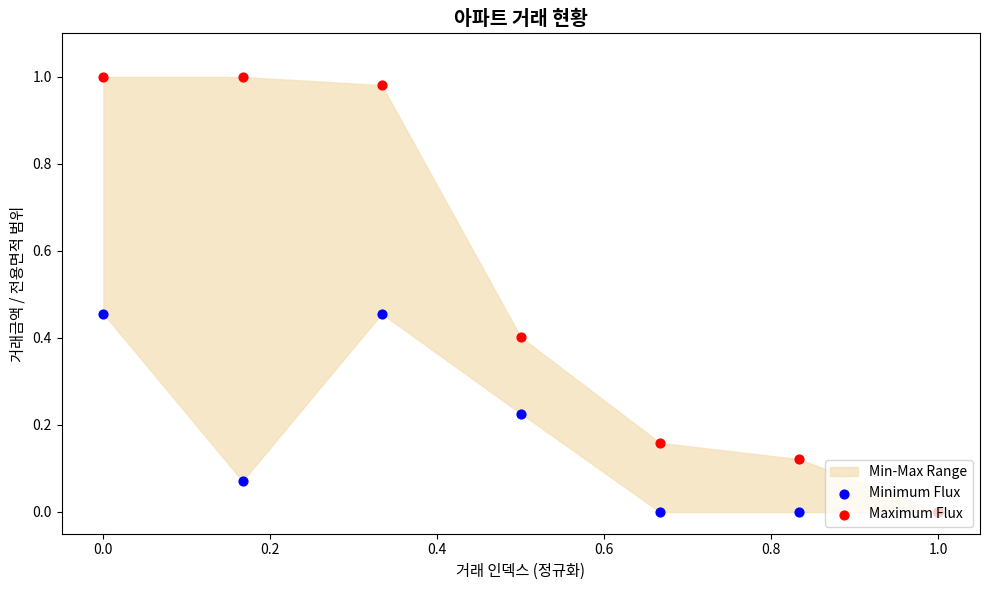

Which series reaches the minimum Y coordinate?

Minimum Flux